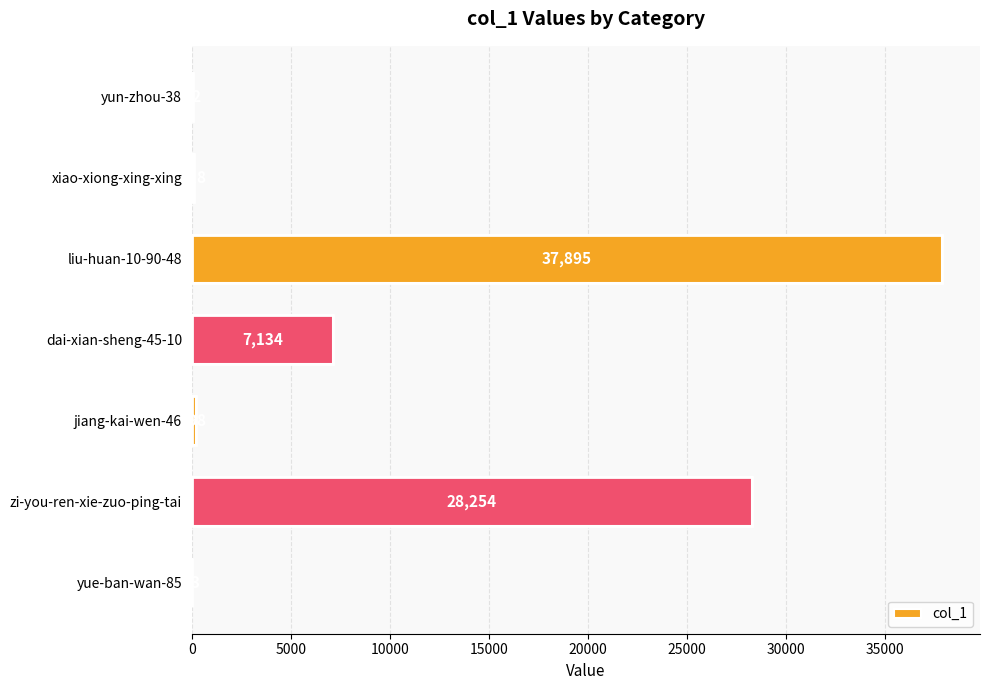

Which label corresponds to the largest value in the chart?

liu-huan-10-90-48